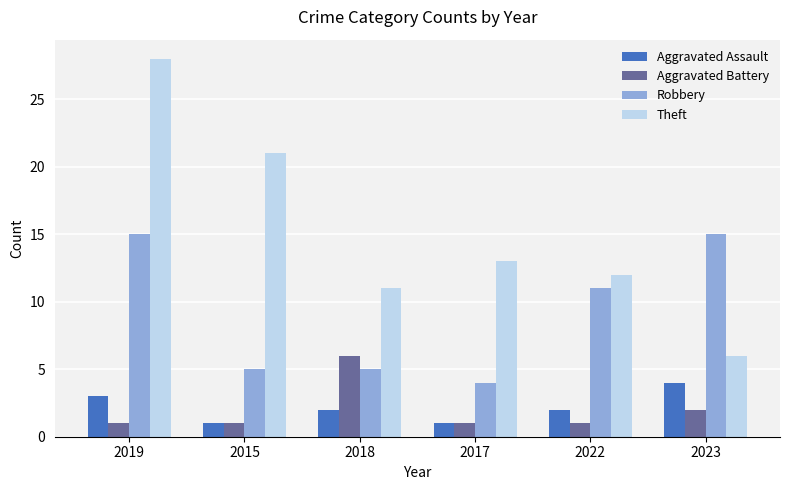

What is the highest value of the Theft series?

28